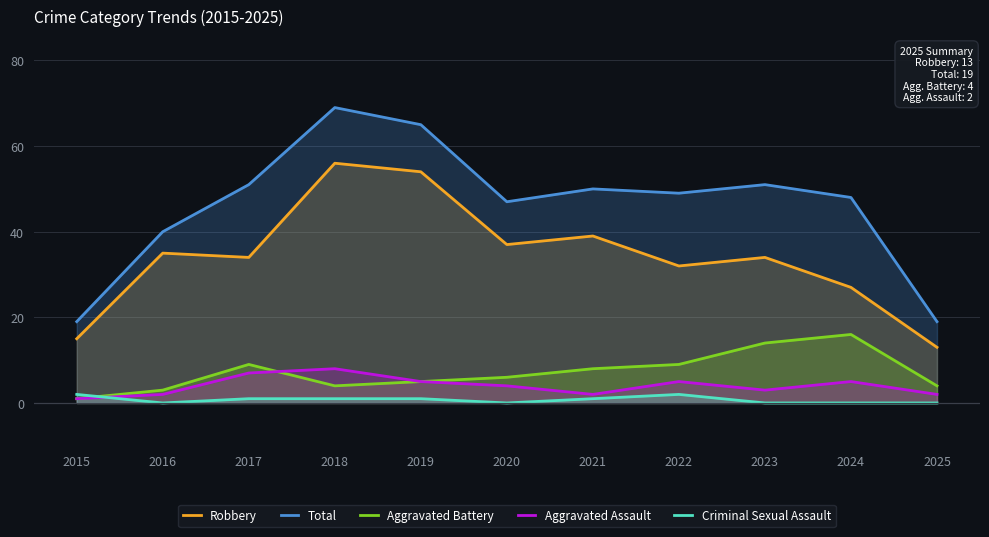

Read the Robbery value at 2023.

34